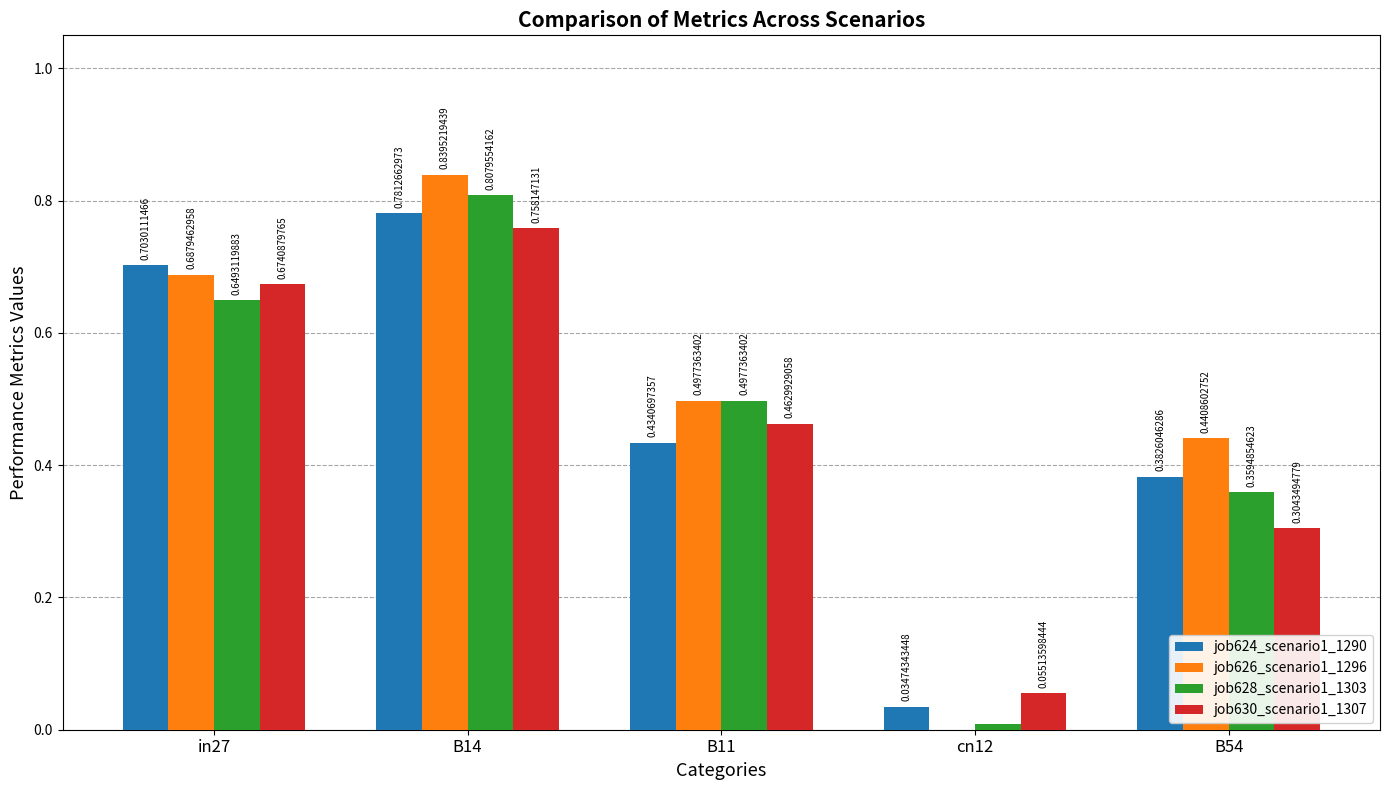

At which category is the sum across all series the highest?

B14